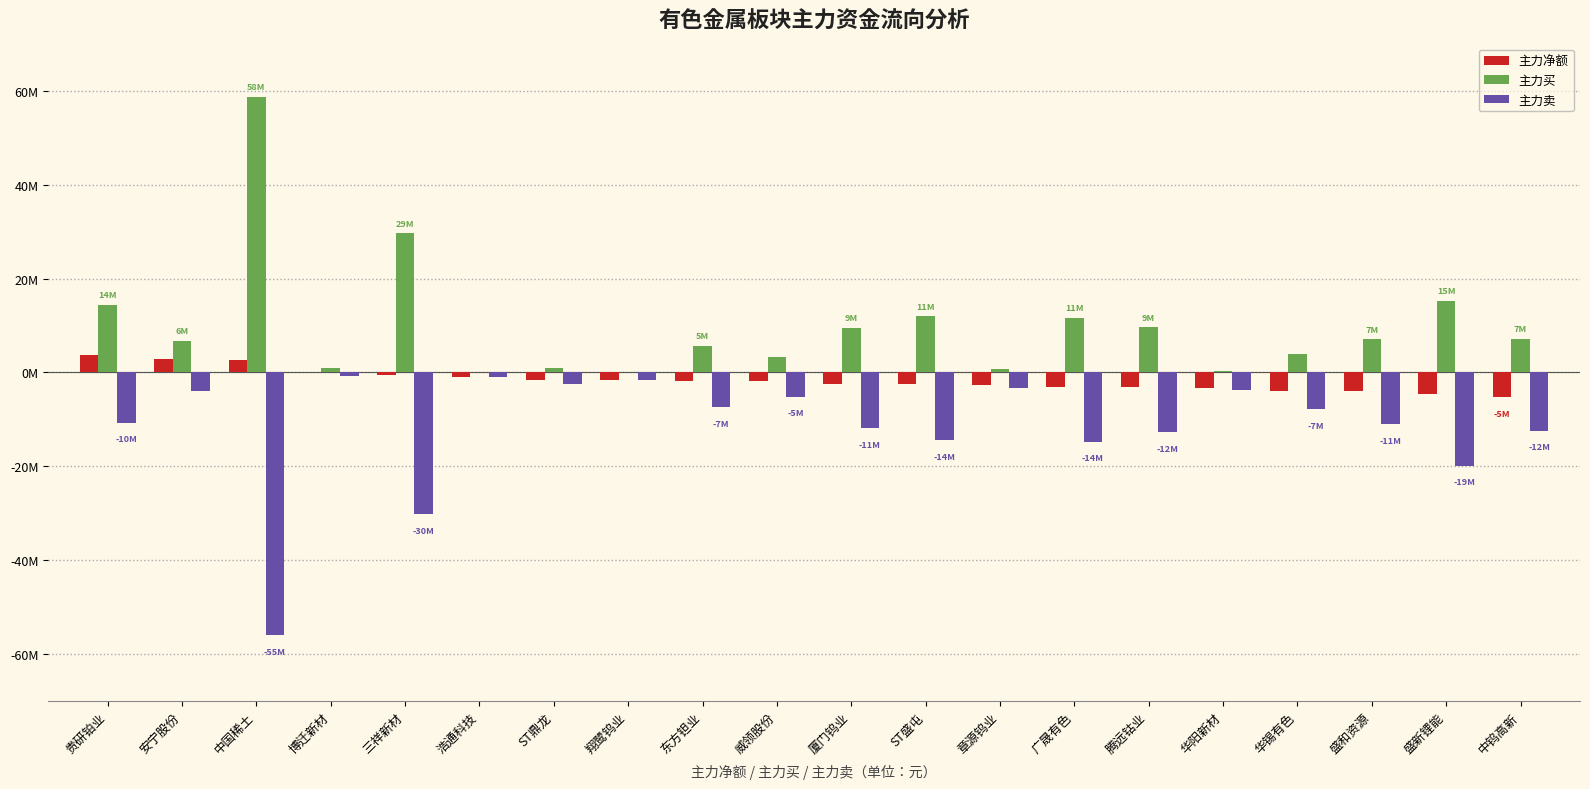

What are all the series names shown in the legend?

主力净额, 主力买, 主力卖